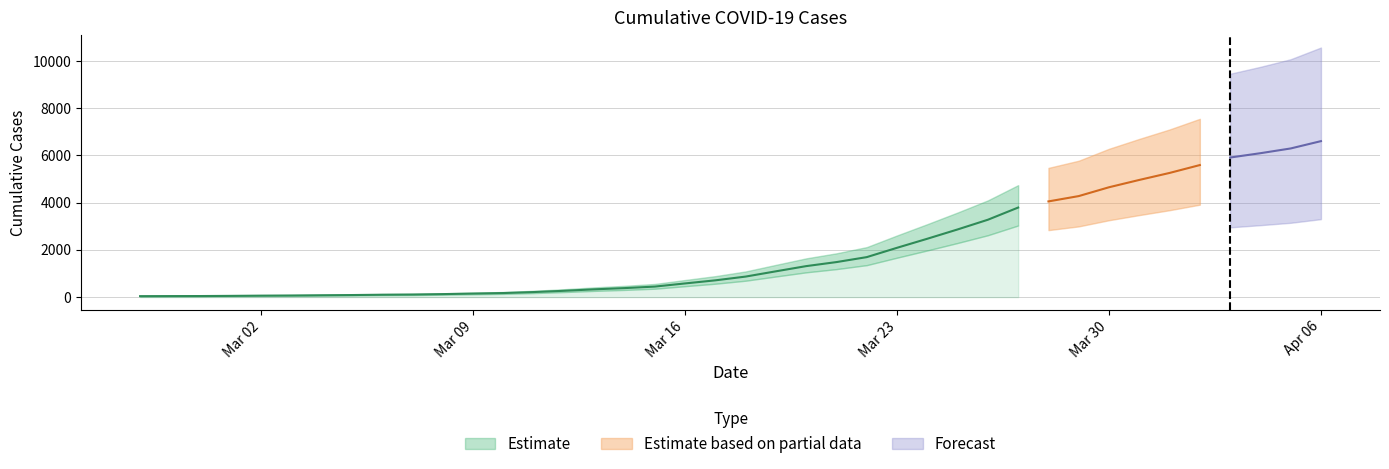

Between 2020-03-13 and 2020-04-06, which is larger?

2020-04-06